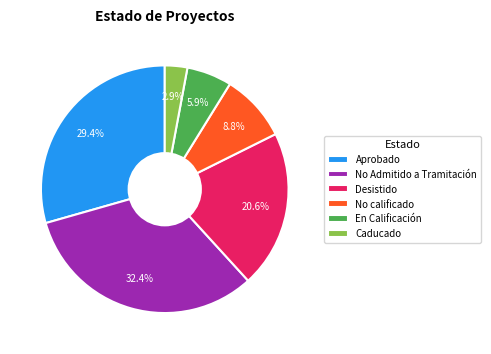

Which slice is the largest?

No Admitido a Tramitación